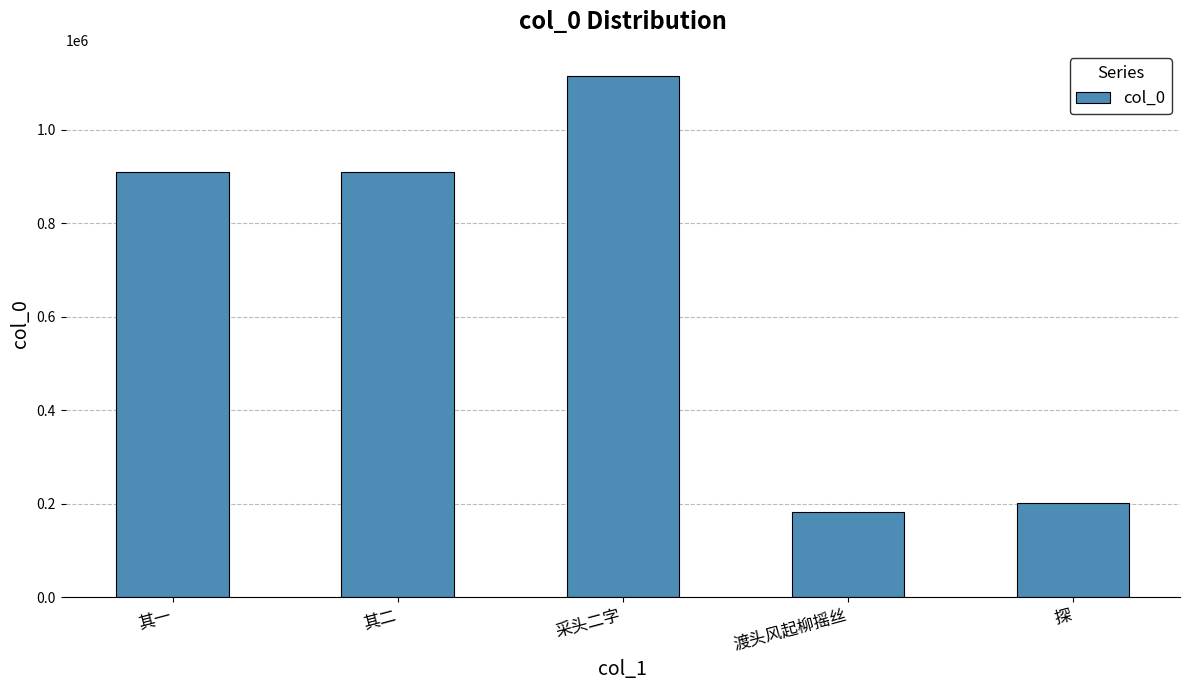

What is the greatest value displayed?

1114862